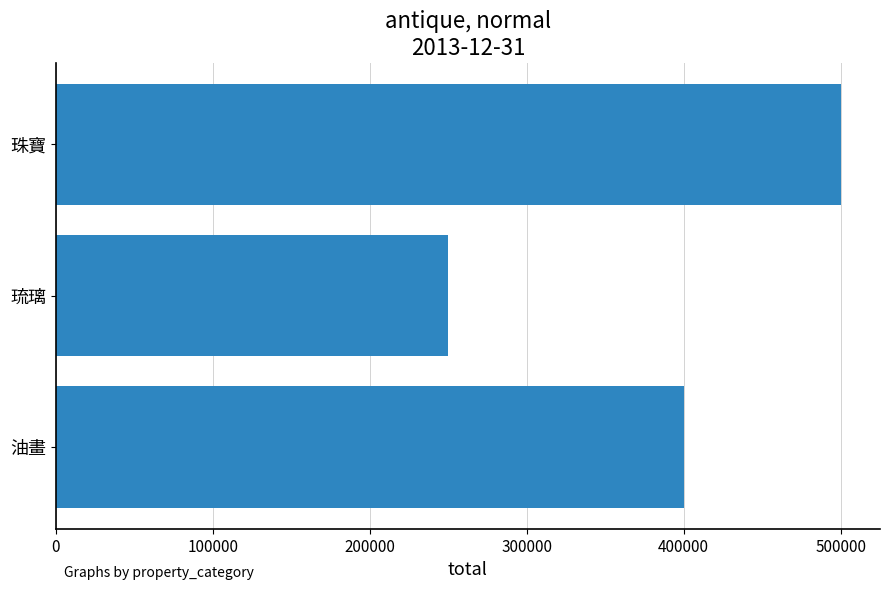

List the labels in order of value, largest first.

珠寶, 油畫, 琉璃